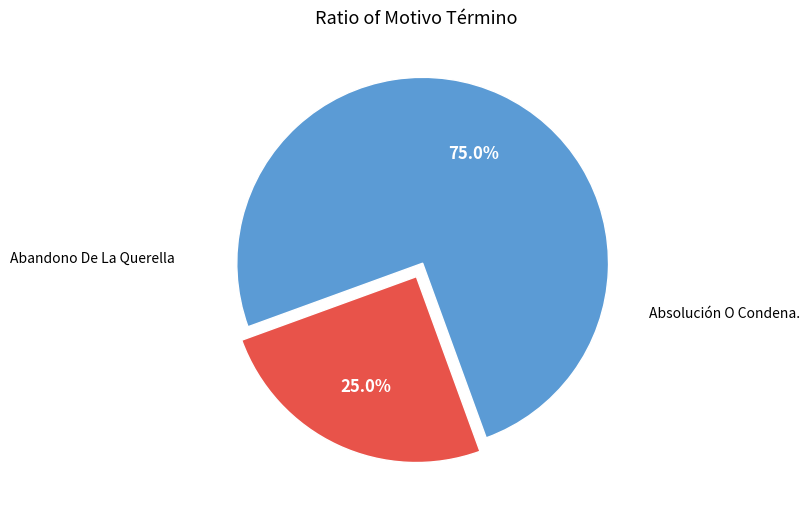

How many segments does this pie chart have?

2